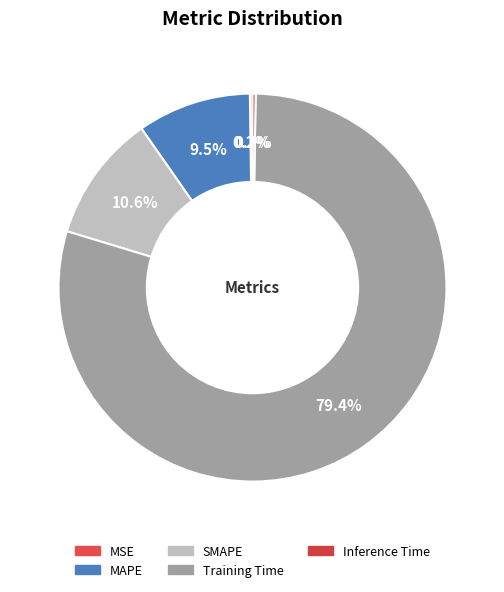

What percentage do Inference Time and MSE together represent?

0.5%